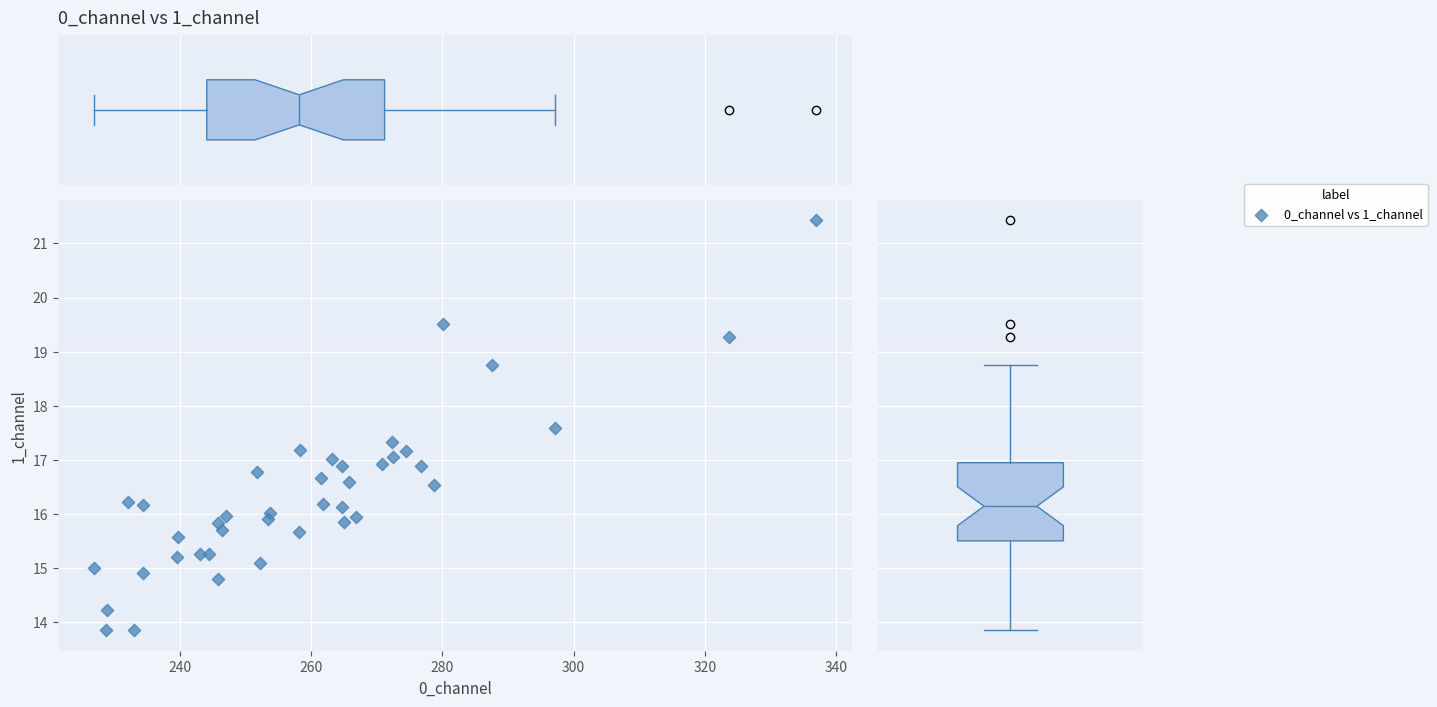

What is the range of Y values (max minus min)?

7.6